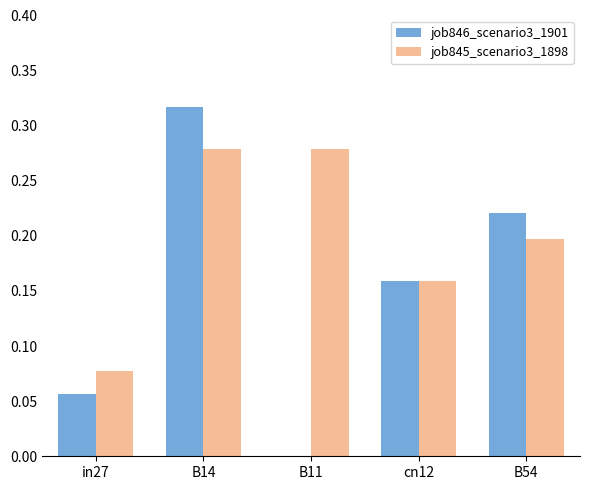

True or false: job845_scenario3_1898 has a value of 0.0 at in27.

False